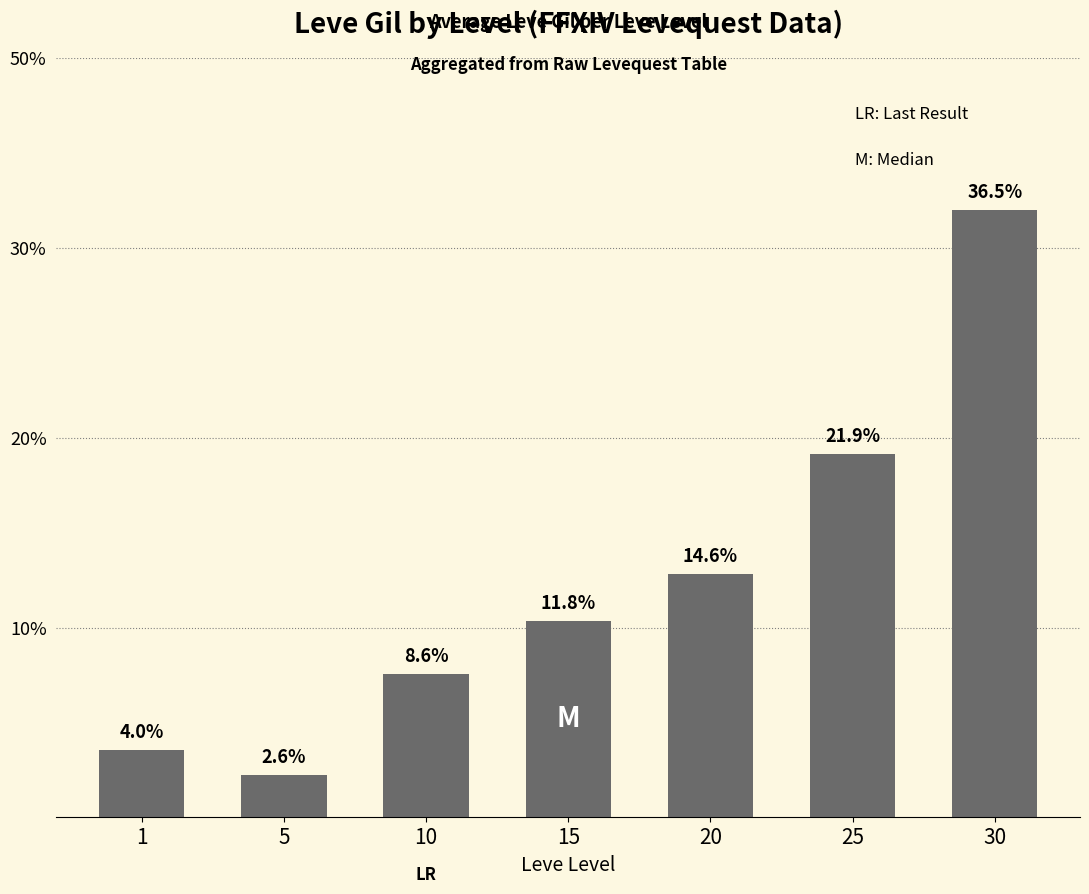

The chart shows a value of 654.4 at 15. True or false?

False